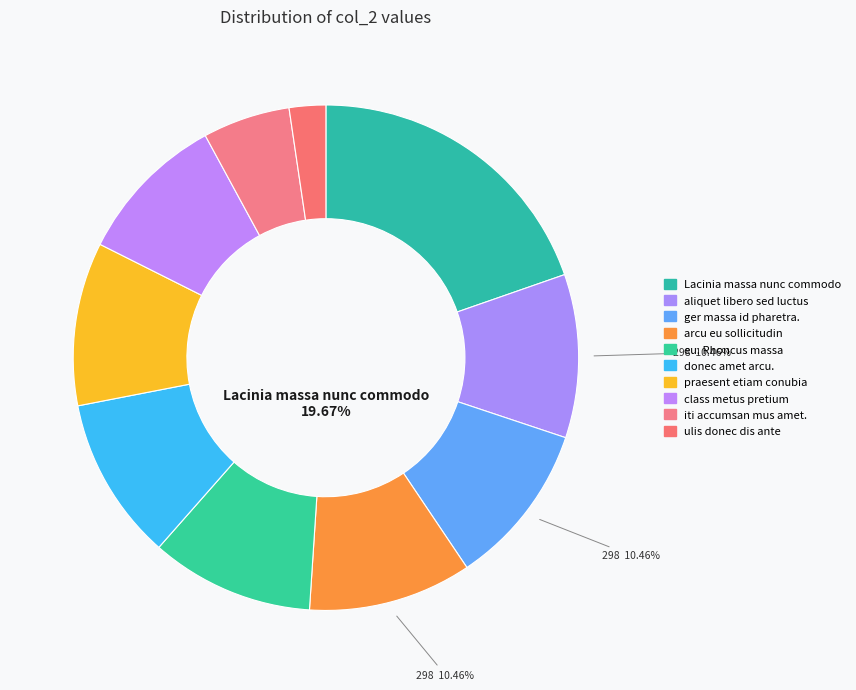

Rank the categories by value from lowest to highest.

ulis donec dis ante, iti accumsan mus amet., class metus pretium, praesent etiam conubia, eu. Rhoncus massa, donec amet arcu., ger massa id pharetra., arcu eu sollicitudin, aliquet libero sed luctus, Lacinia massa nunc commodo